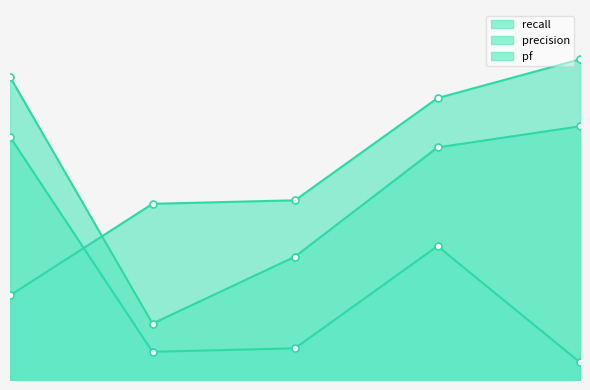

Is the value of pf at 0 greater than the value of precision at 0?

Yes